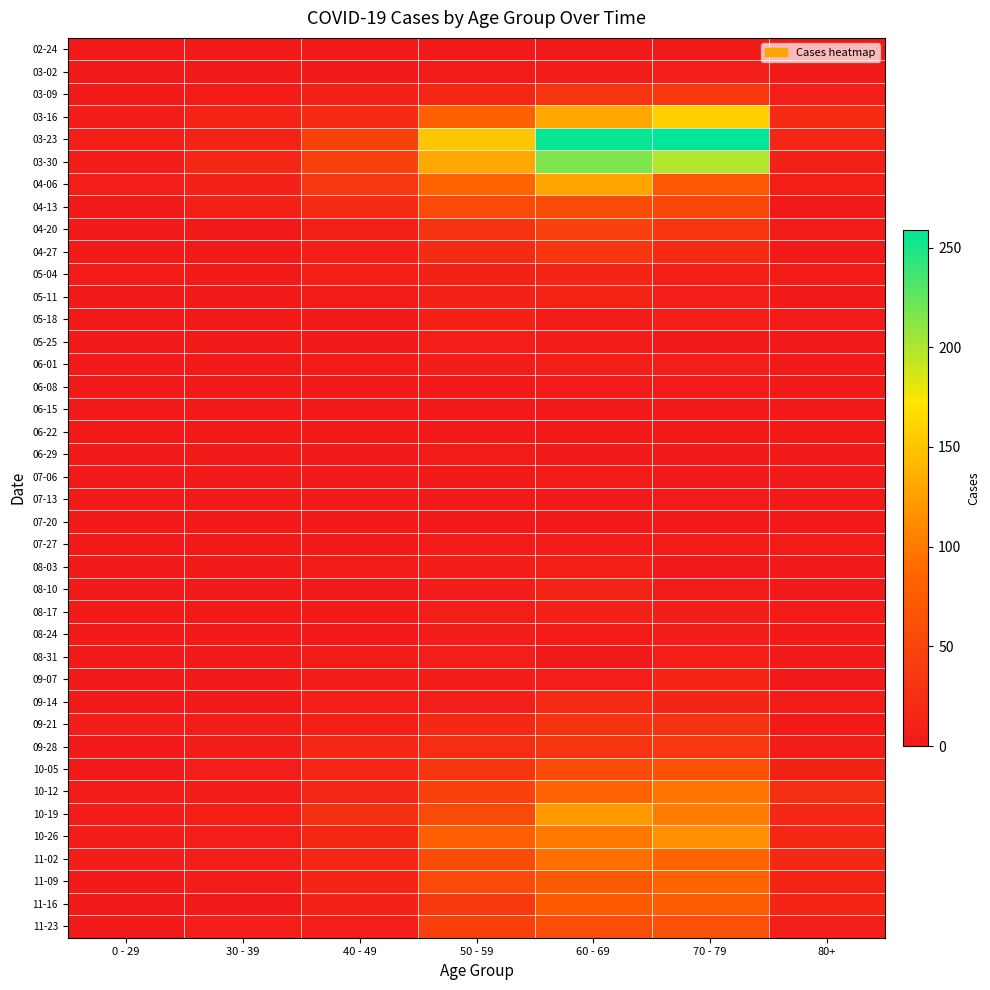

What is the total value across all series at 40 - 49?

385